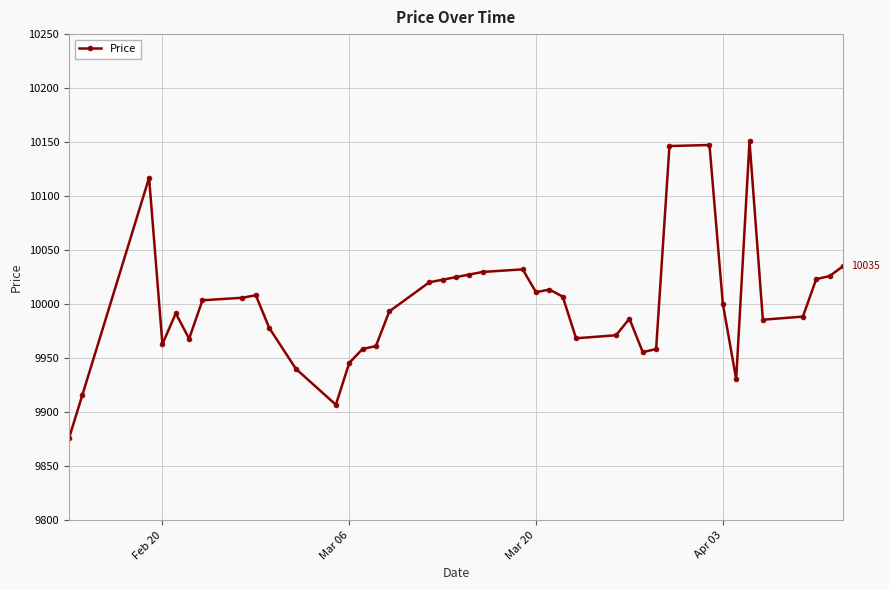

What is the value of the 14th point from the left?

9958.6